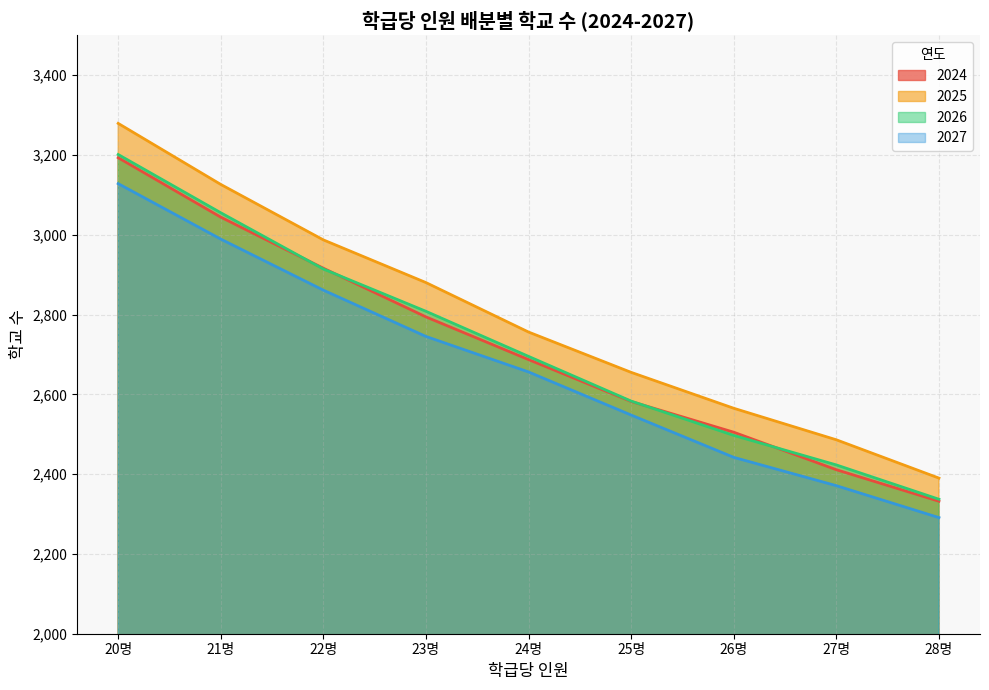

Reading left to right, what are all the values shown in this chart?

2024: 20명=3193	21명=3044	22명=2916	23명=2794	24명=2687	25명=2582	26명=2505	27명=2411	28명=2332
2025: 20명=3279	21명=3126	22명=2987	23명=2880	24명=2756	25명=2655	26명=2565	27명=2486	28명=2390
2026: 20명=3201	21명=3055	22명=2914	23명=2808	24명=2695	25명=2583	26명=2497	27명=2423	28명=2337
2027: 20명=3128	21명=2989	22명=2861	23명=2745	24명=2656	25명=2548	26명=2442	27명=2371	28명=2291